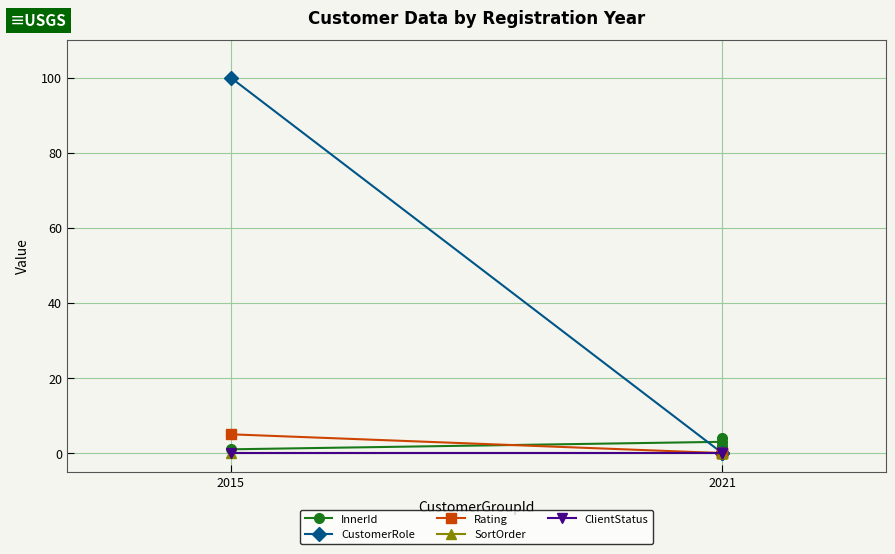

Is this an area chart (filled region under the line)?

No